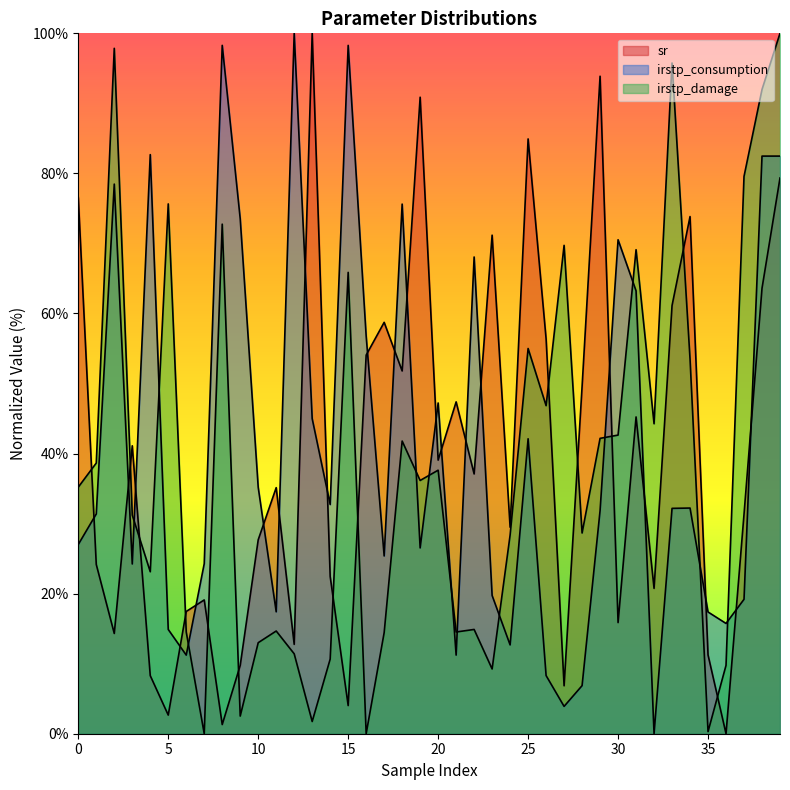

True or false: sr has more than 0 points higher than both neighbors.

True